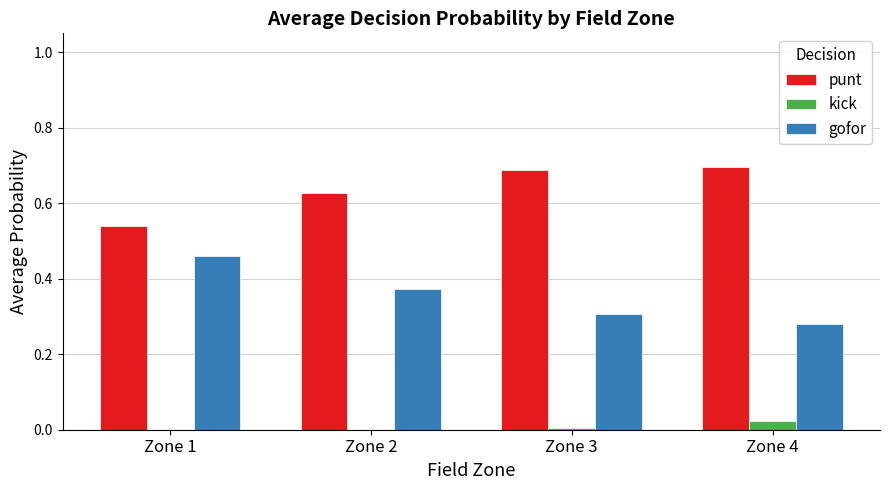

The value of gofor at Zone 3 is 0.3. True or false?

True